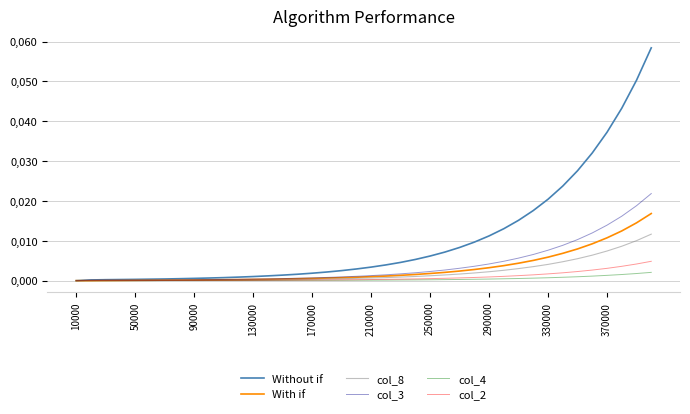

What are all the series names shown in the legend?

Without if, With if, col_8, col_3, col_4, col_2